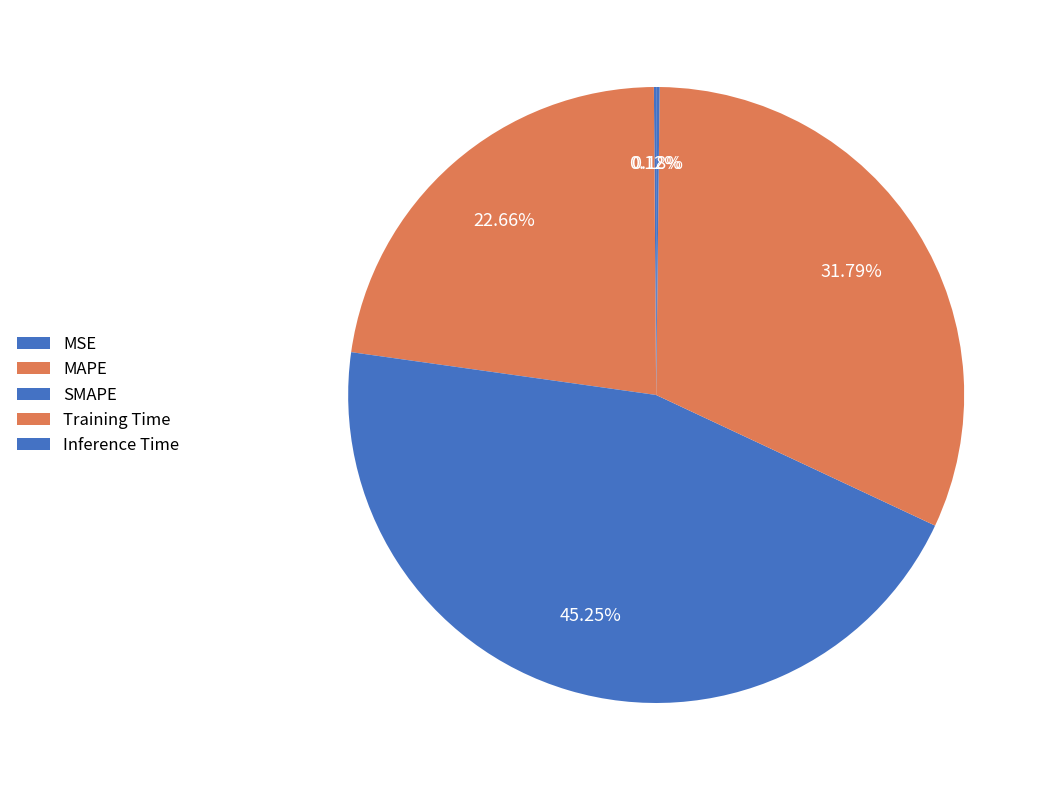

To the nearest percent, what is the combined percentage of Inference Time and MAPE?

23%